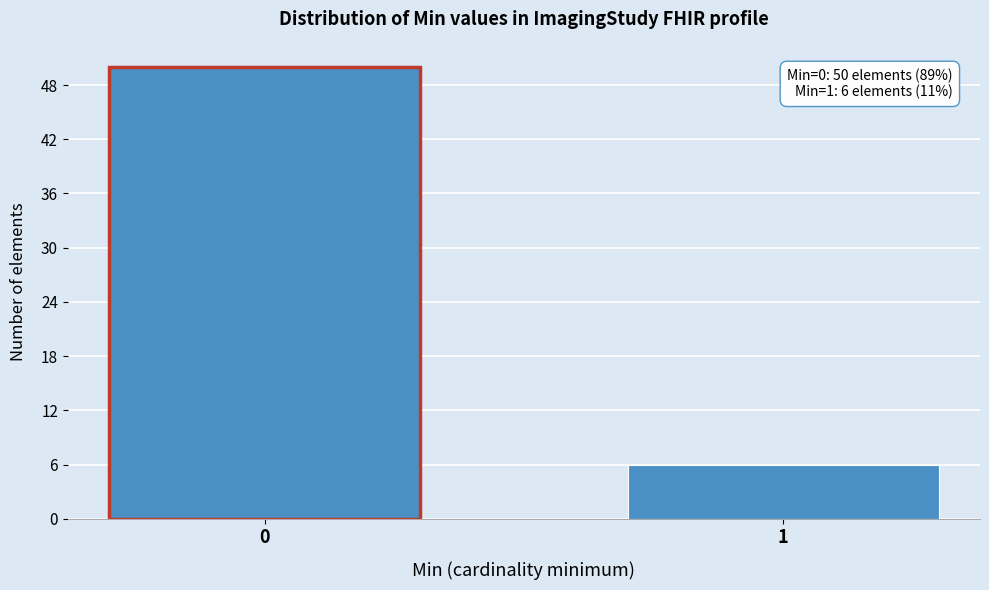

Reading left to right, extract all data points from this chart.

0=50	1=6